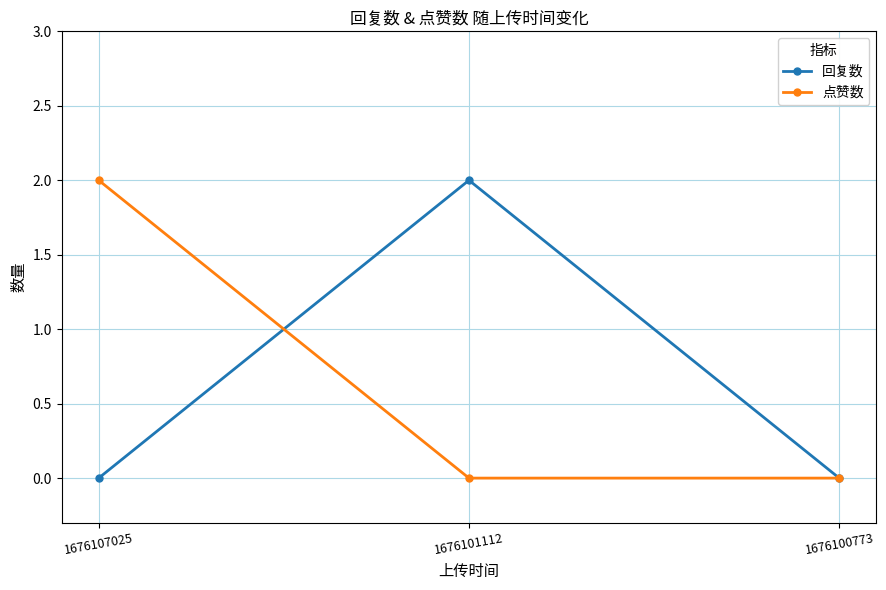

Reading left to right, list all the values displayed in this chart.

回复数: 1676107025=0	1676101112=2	1676100773=0
点赞数: 1676107025=2	1676101112=0	1676100773=0